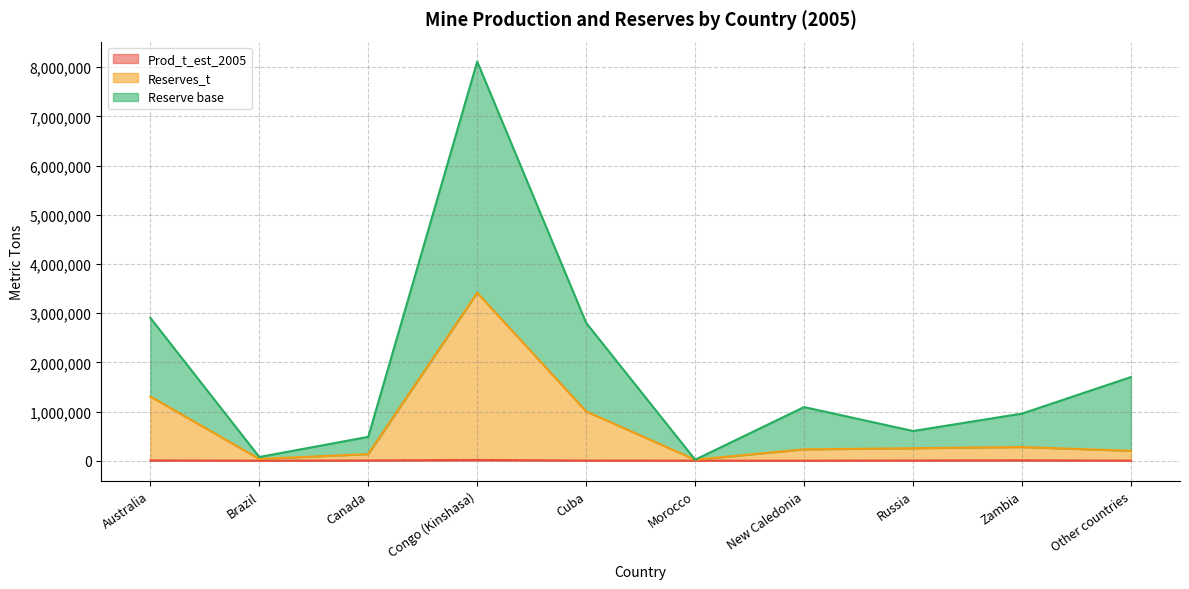

Which series has the largest total across all categories?

Reserve base